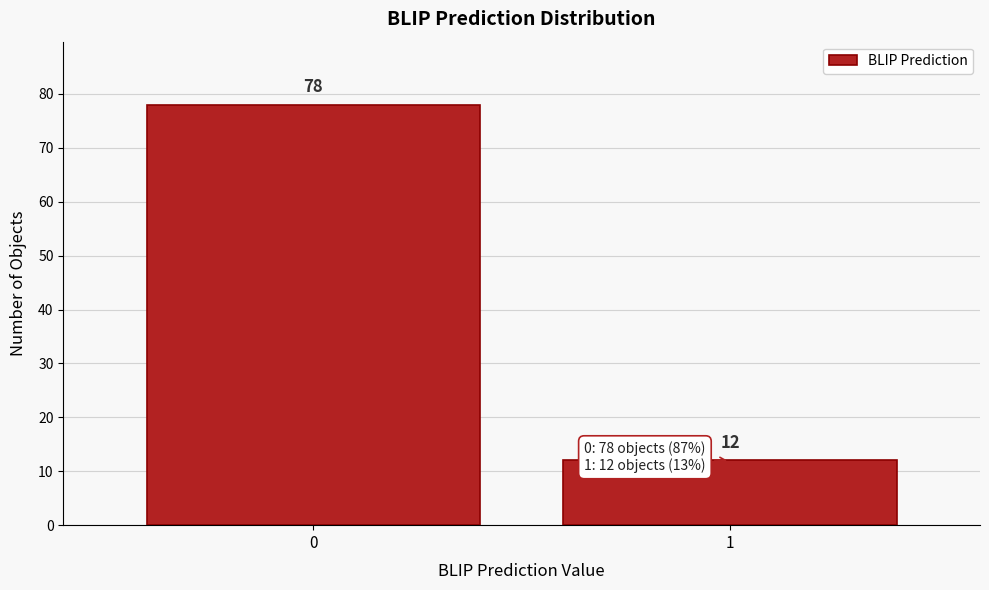

Reading left to right, transcribe all the data shown in this chart.

78	12